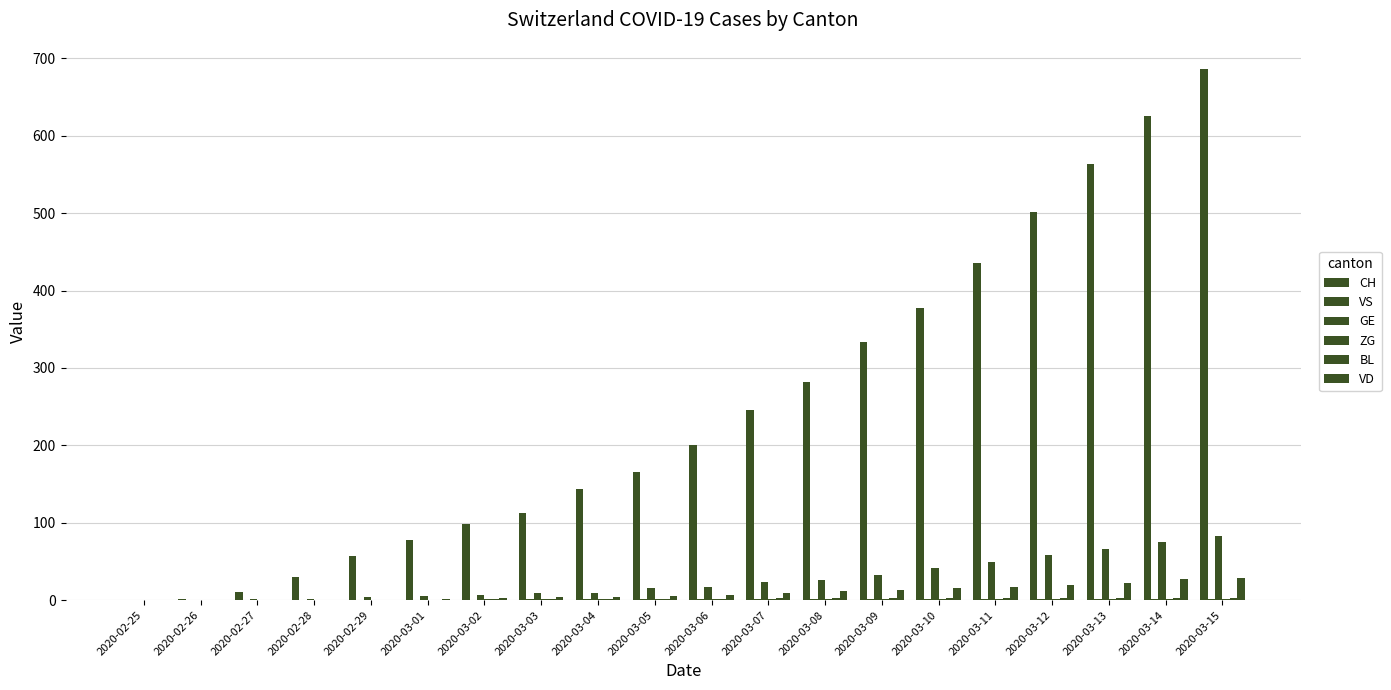

Read the CH value at 2020-02-28.

30